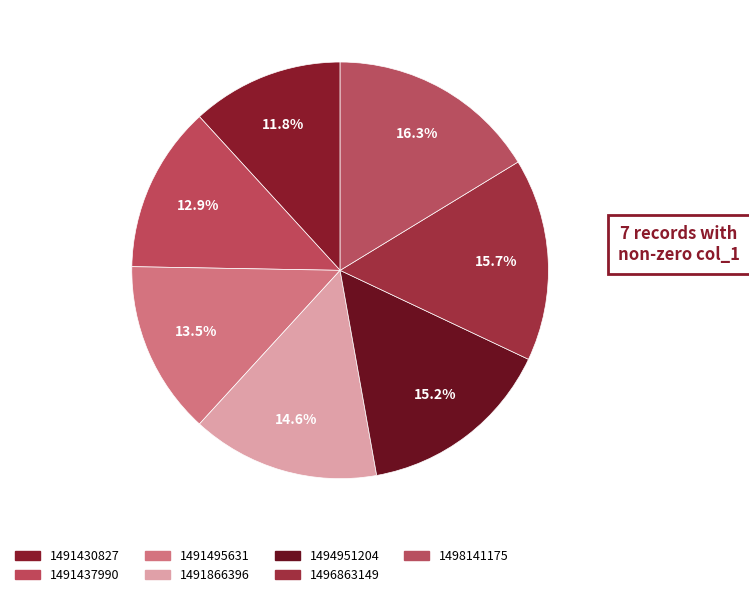

Does any single category account for the majority?

No